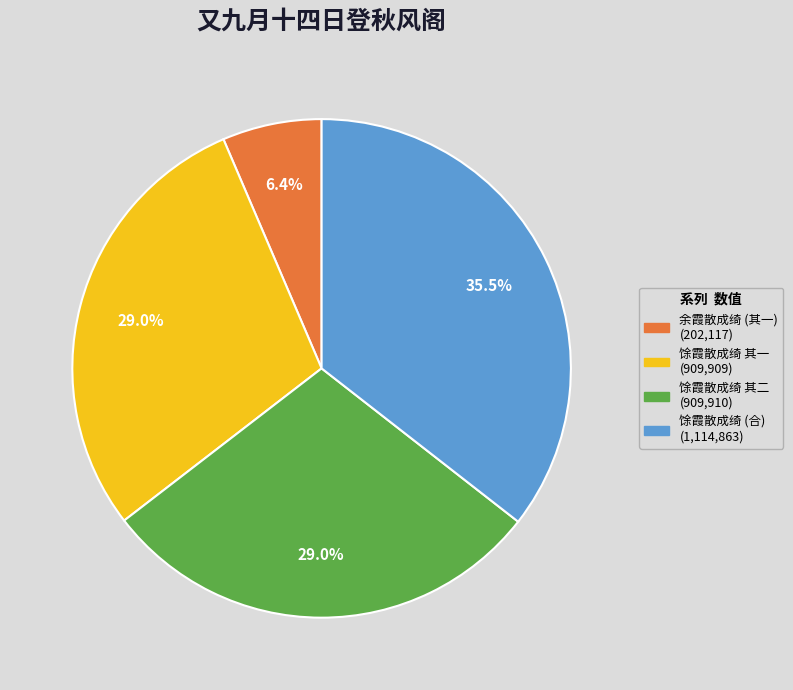

Is there any slice that represents more than half of the pie?

No